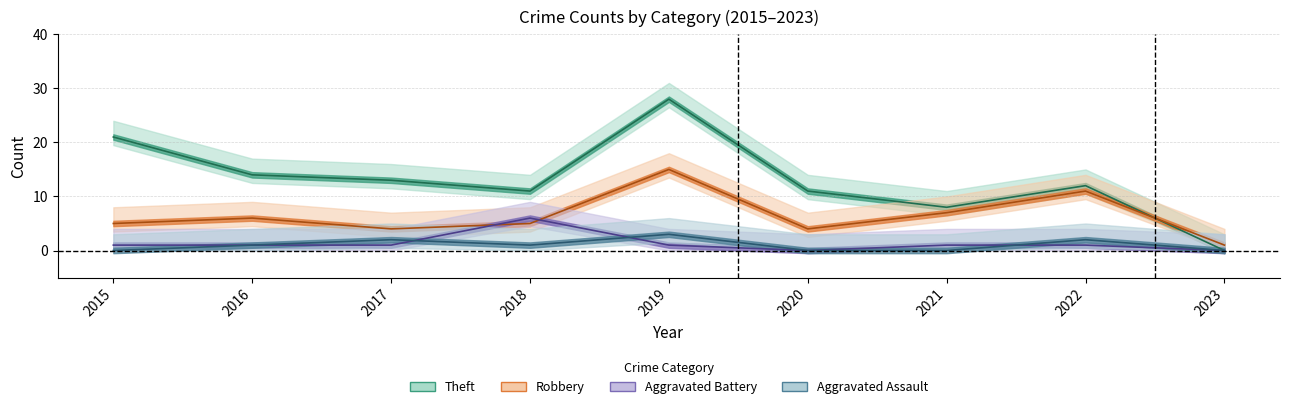

How many Aggravated Assault values are between 0 and 2?

8